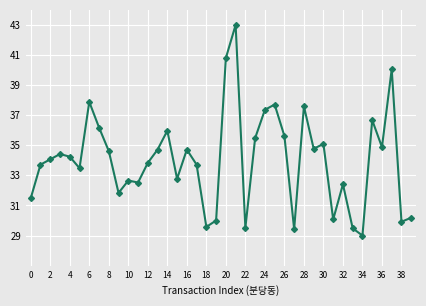

What is the greatest value displayed?

43.0